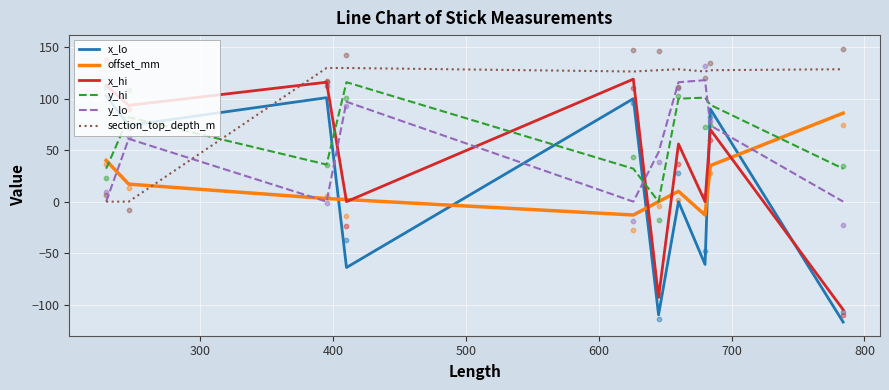

What is the highest value of the y_hi series?

116.0